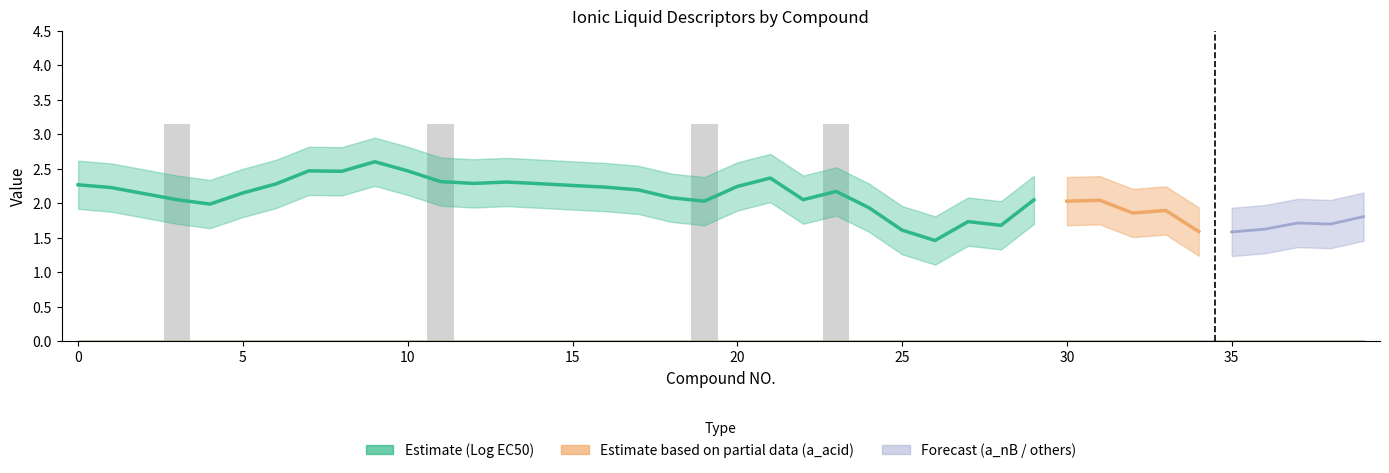

How many categories are shown in the chart?

40